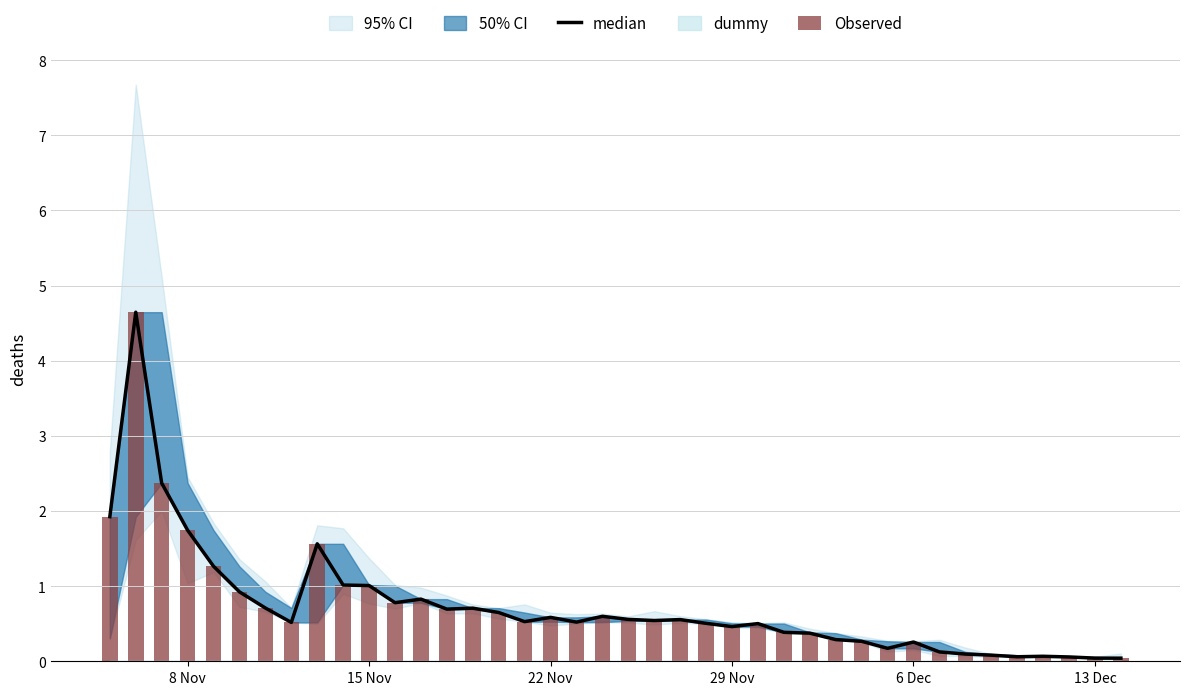

What is the sum of all Observed values?

29.0